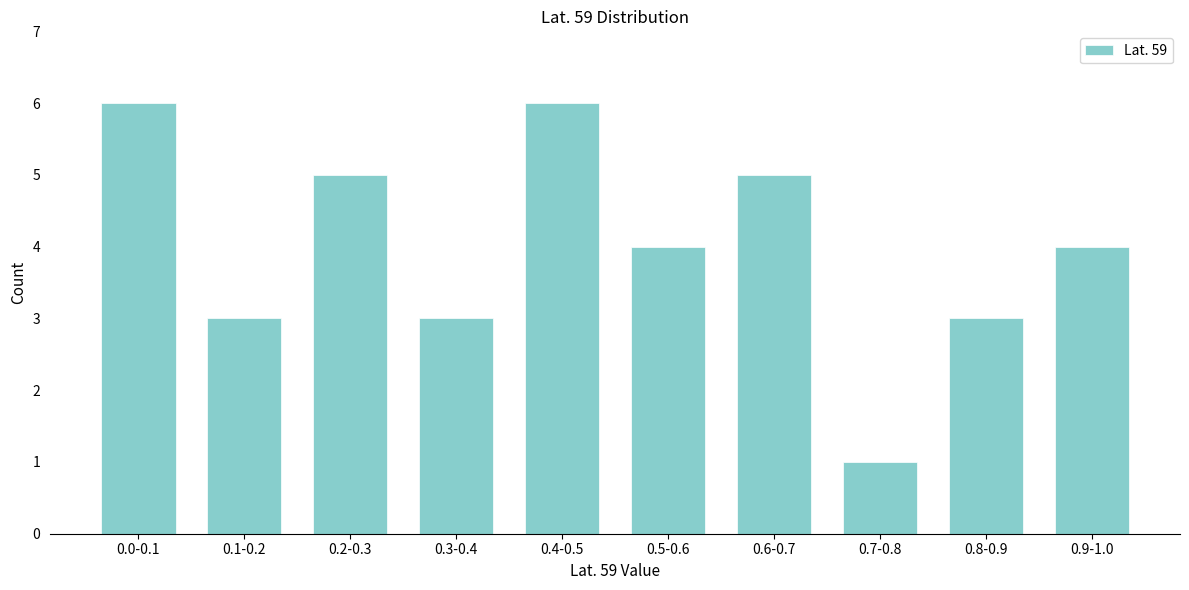

Reading left to right, list all the values displayed in this chart.

6	3	5	3	6	4	5	1	3	4